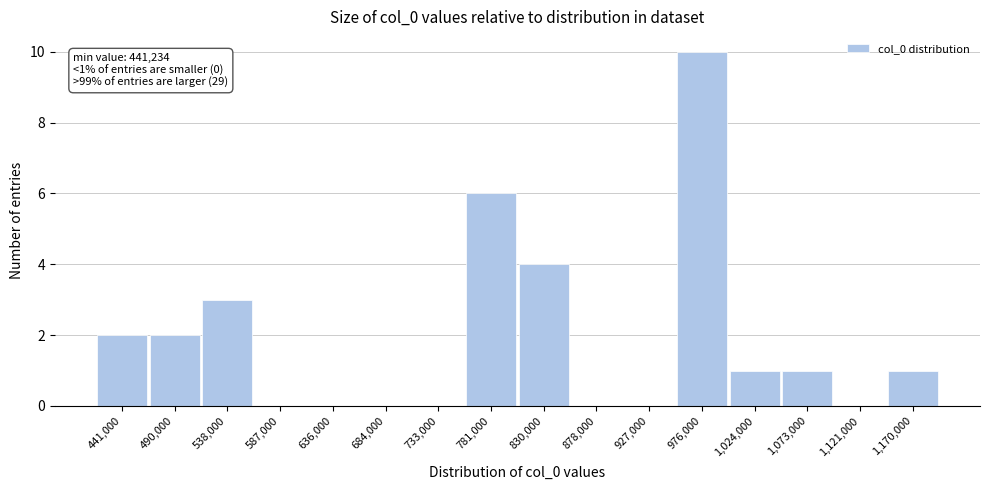

Reading left to right, extract all data points from this chart.

441,000=2	490,000=2	538,000=3	587,000=0	636,000=0	684,000=0	733,000=0	781,000=6	830,000=4	878,000=0	927,000=0	976,000=10	1,024,000=1	1,073,000=1	1,121,000=0	1,170,000=1